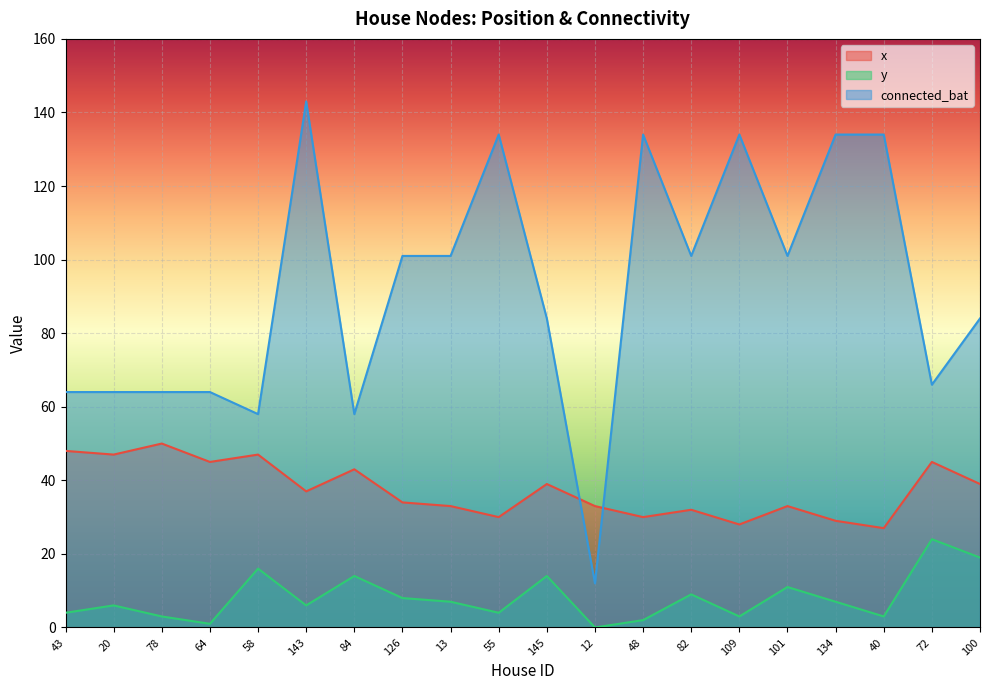

Where is the first local minimum for x?

20